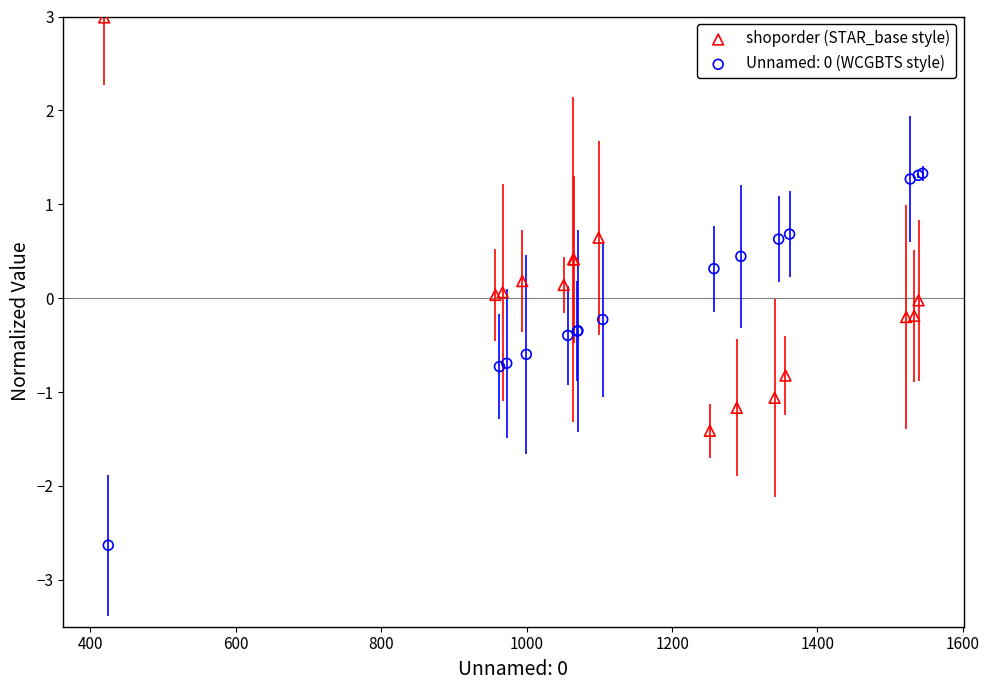

Which series reaches the maximum Y coordinate?

shoporder (STAR_base style)